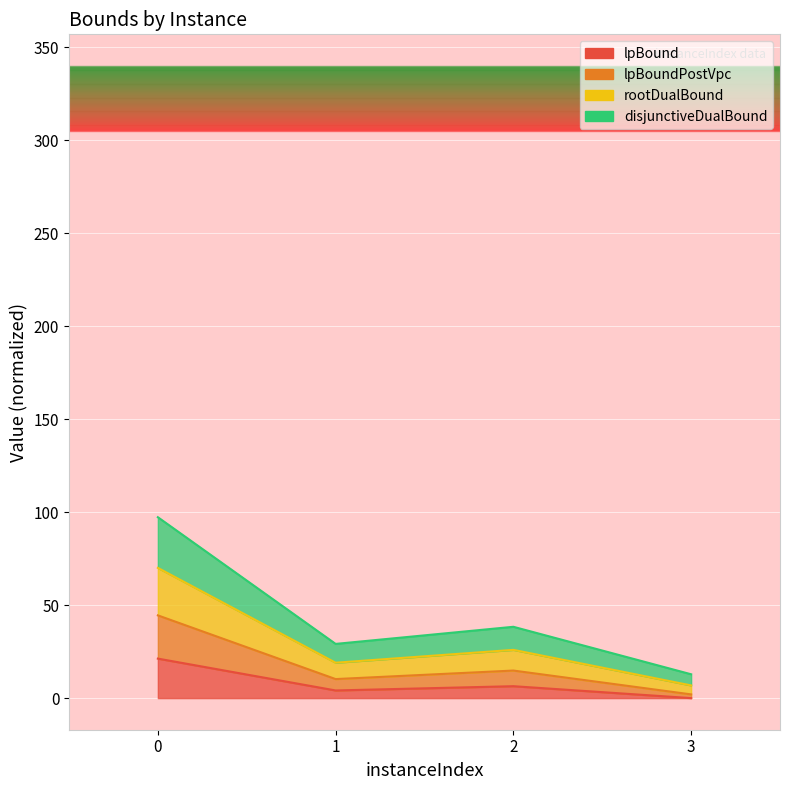

How many interior local peaks does the lpBound series have?

1